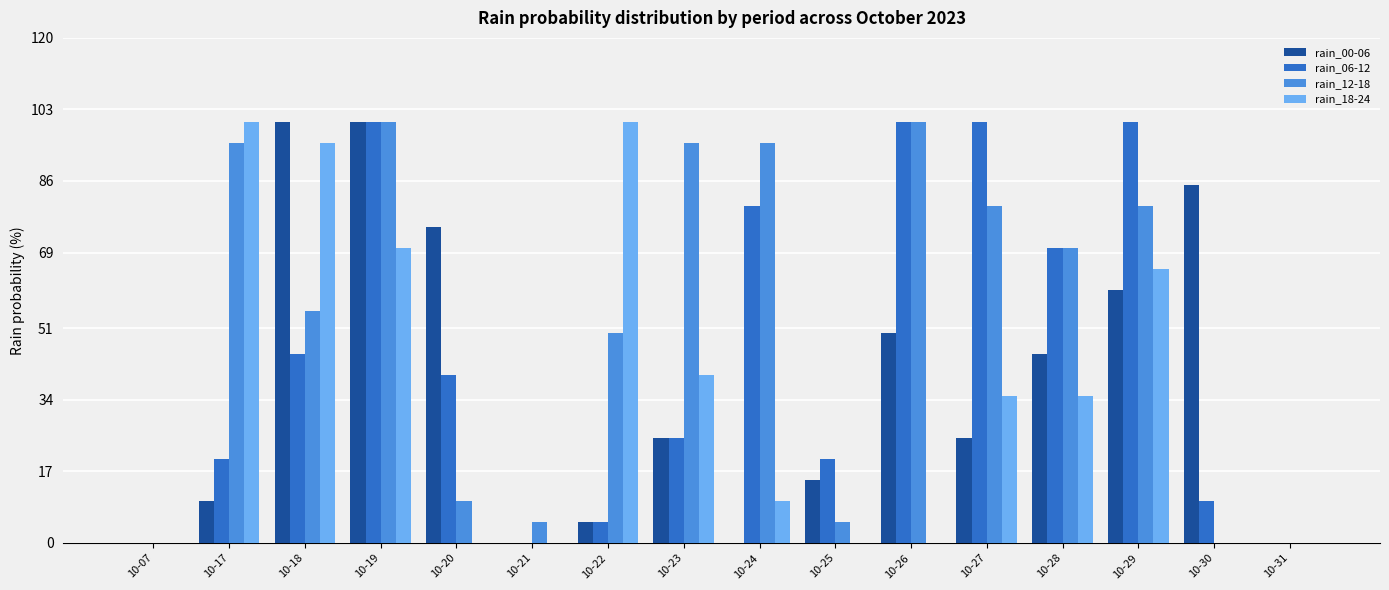

How many groups of bars are there?

16